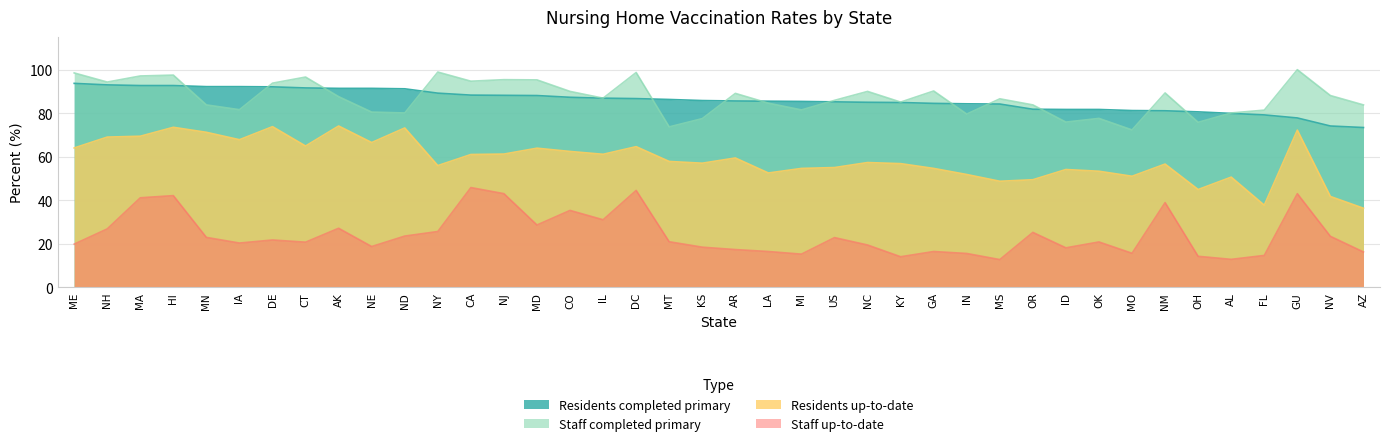

Between IA and OH, which series saw the biggest shift?

Residents up-to-date